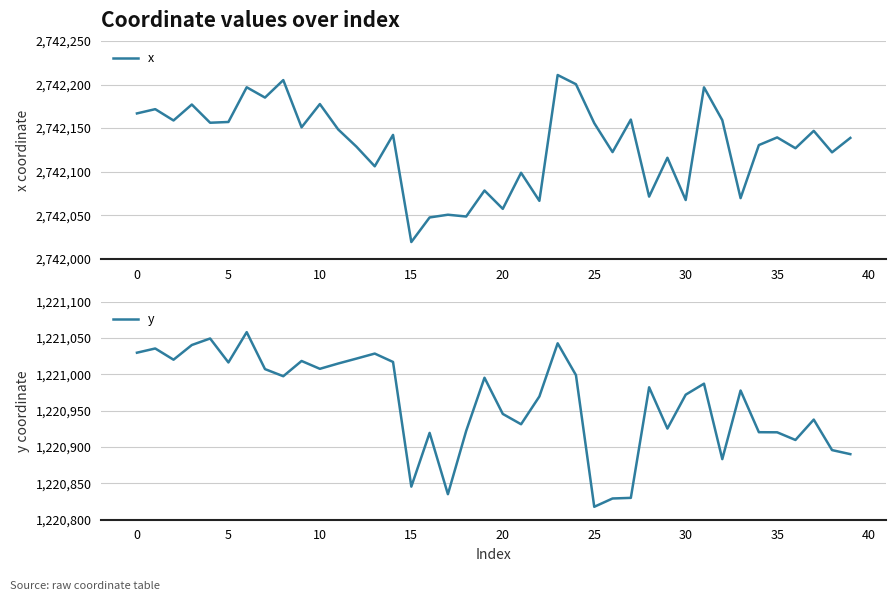

Count the number of data series in this chart.

2